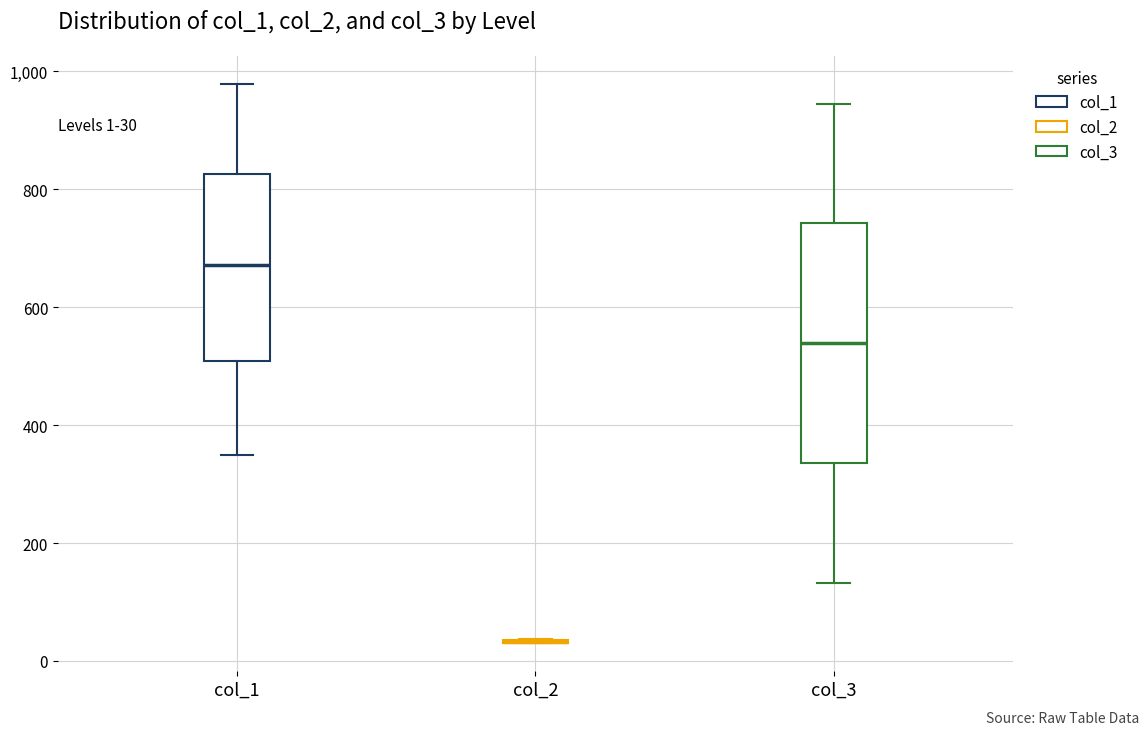

Reading left to right, transcribe this box plot: for each box, give where its median line is, the range the box spans, and where its two whiskers end, as read against the y-axis. The values are not printed on the chart, so give them approximately, as read against the axis.

col_1: median 680, box 500 to 820, whiskers 360 to 980
col_2: box collapsed to a line at 40, whiskers 40 to 40
col_3: median 540, box 340 to 740, whiskers 140 to 940